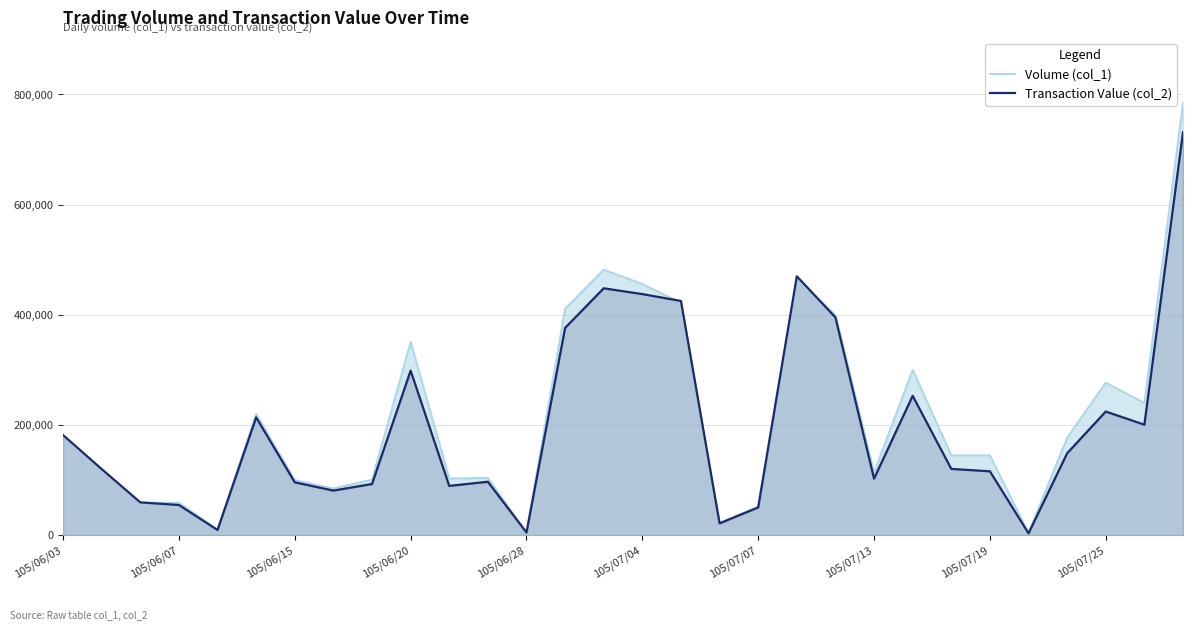

Which series has the largest range (max minus min)?

Volume (col_1)